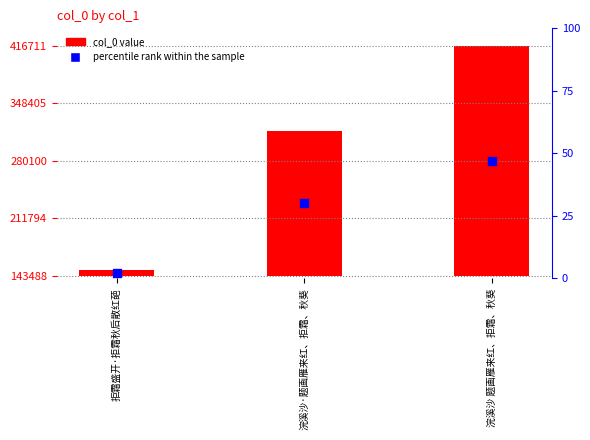

At which category is the sum across all series the highest?

浣溪沙 题画雁来红、拒霜、秋葵